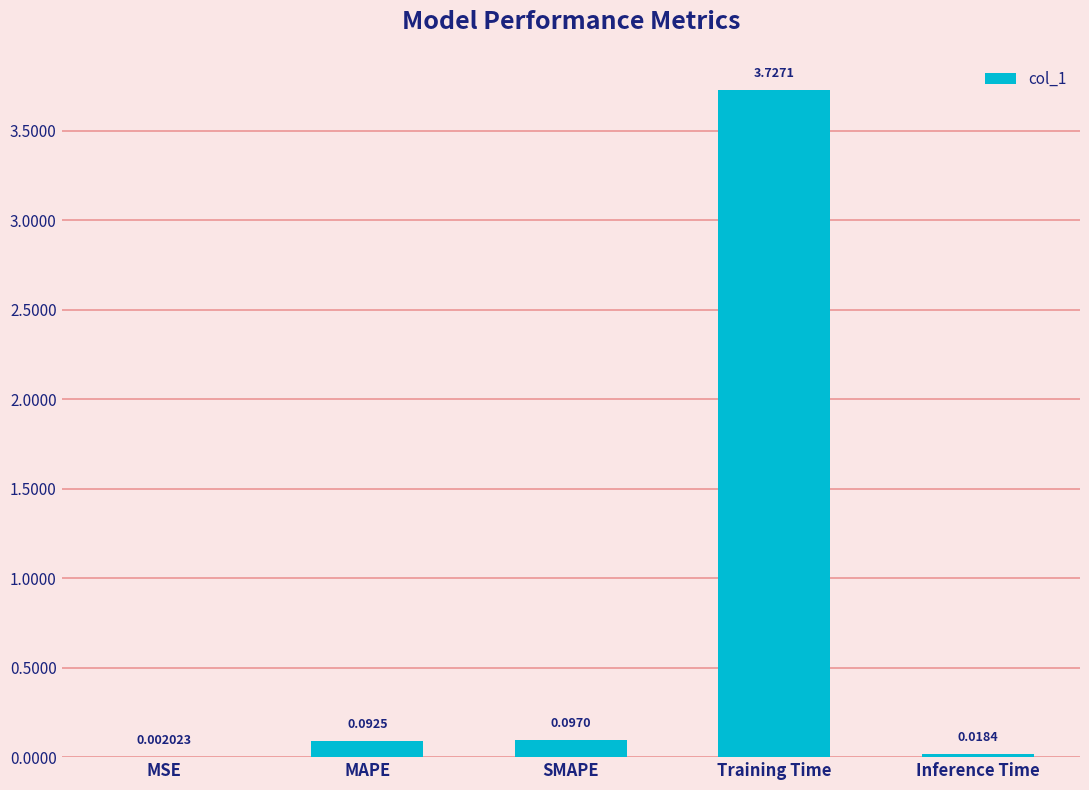

What is the average value?

0.8